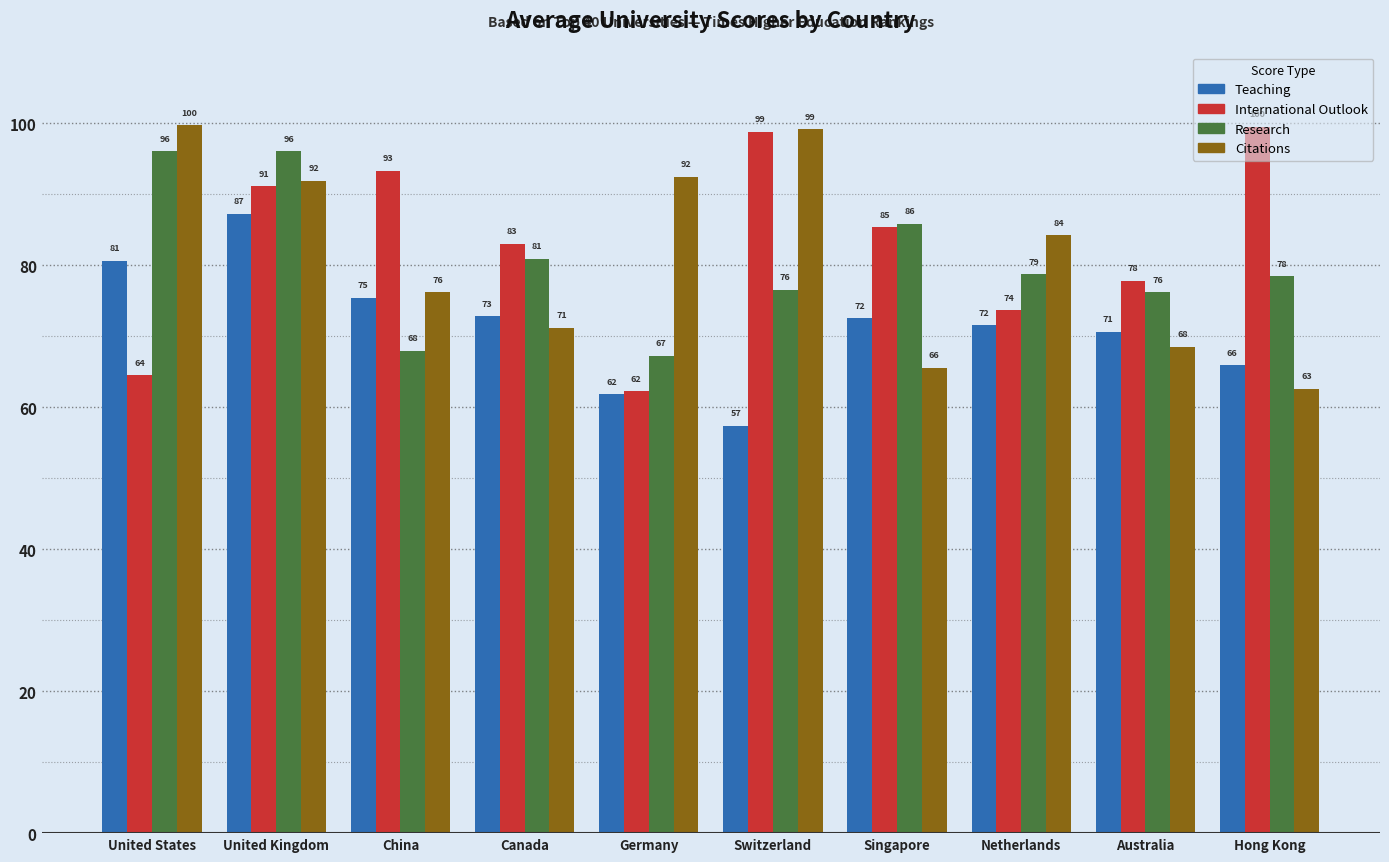

Is the value of Research at Netherlands greater than the value of International Outlook at China?

No